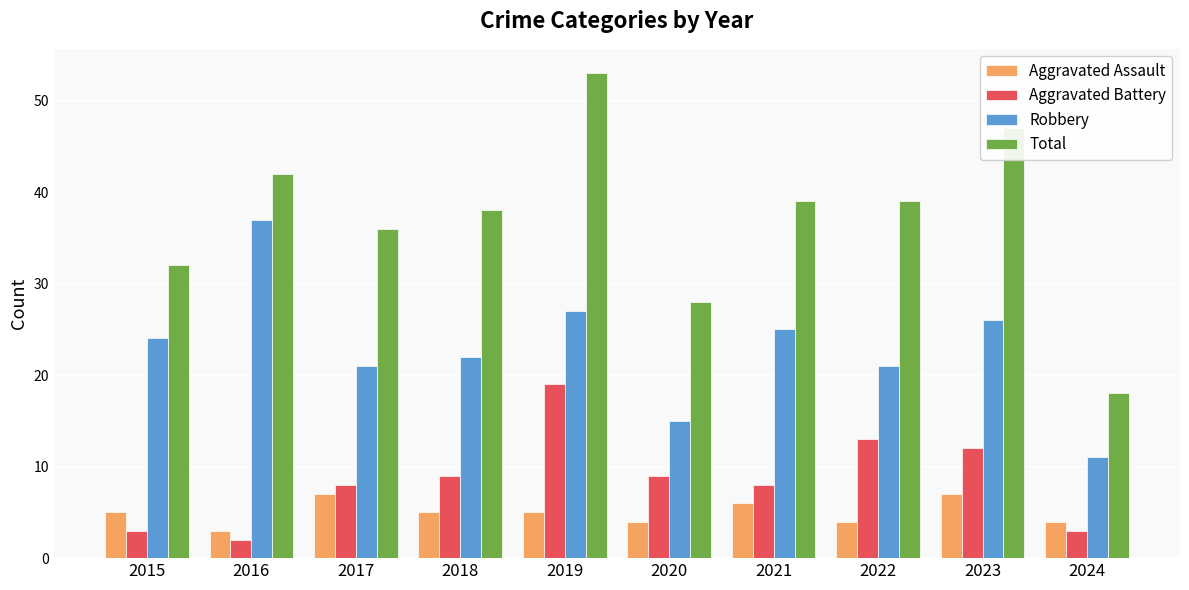

What is the maximum value shown in the chart?

53